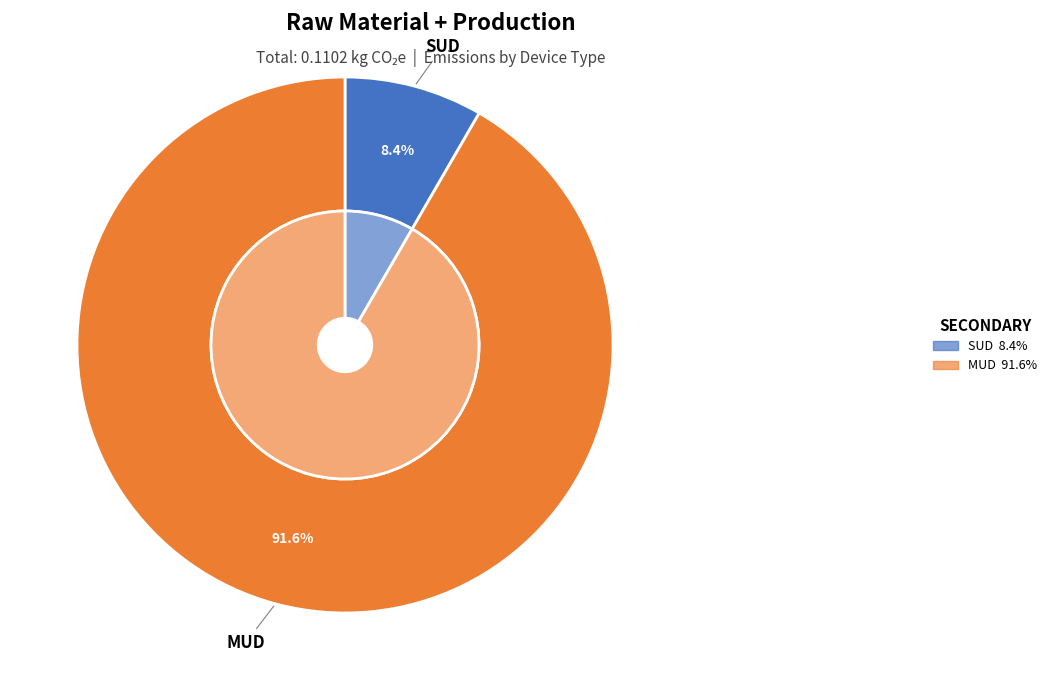

To the nearest percent, what is the difference between the largest and smallest slice percentages?

83%